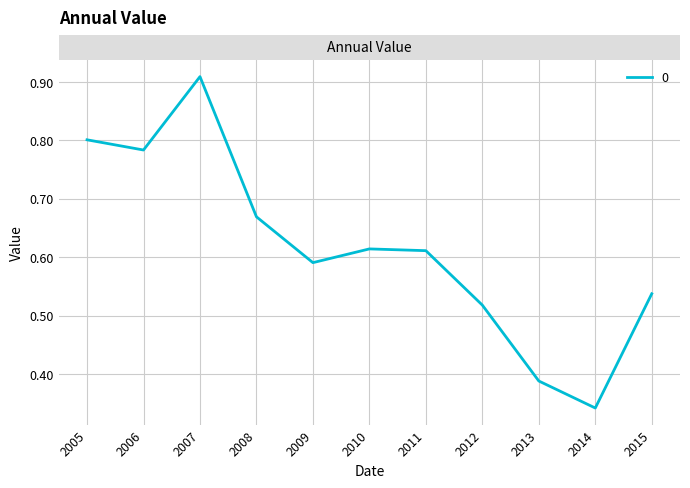

Which category has the lowest value across all series?

2014